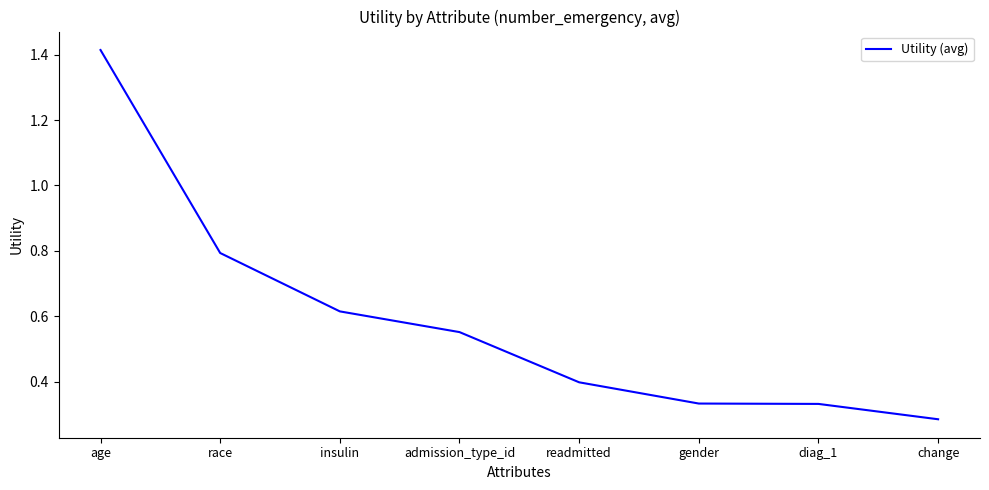

What position from the right is change?

1